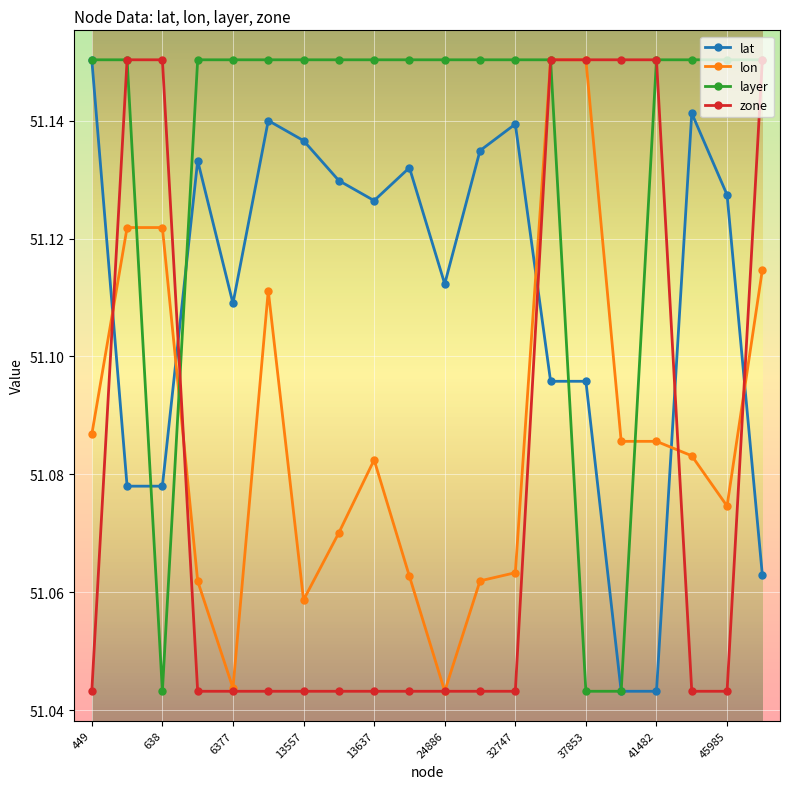

What are all the series names shown in the legend?

lat, lon, layer, zone